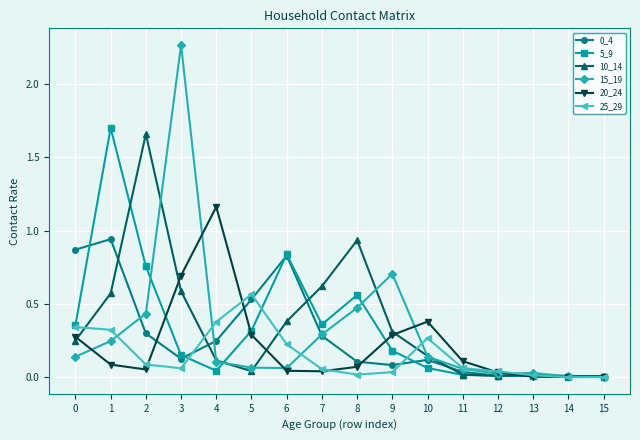

Is it true that 5_9 equals 0.4 at 0?

True